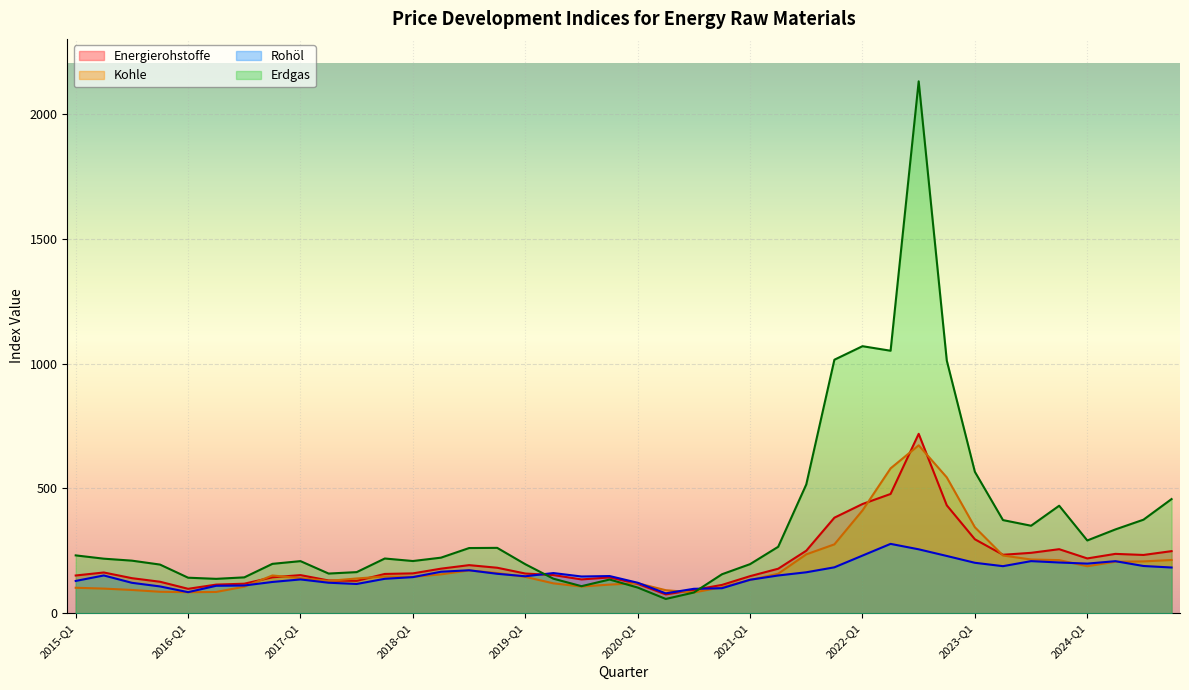

How many data points in Erdgas are above 219?

20